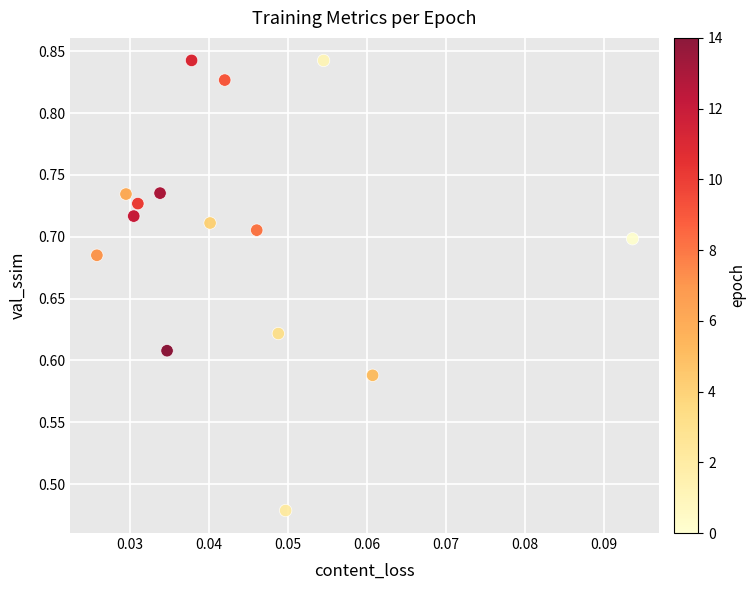

What is the range of Y values (max minus min)?

0.4